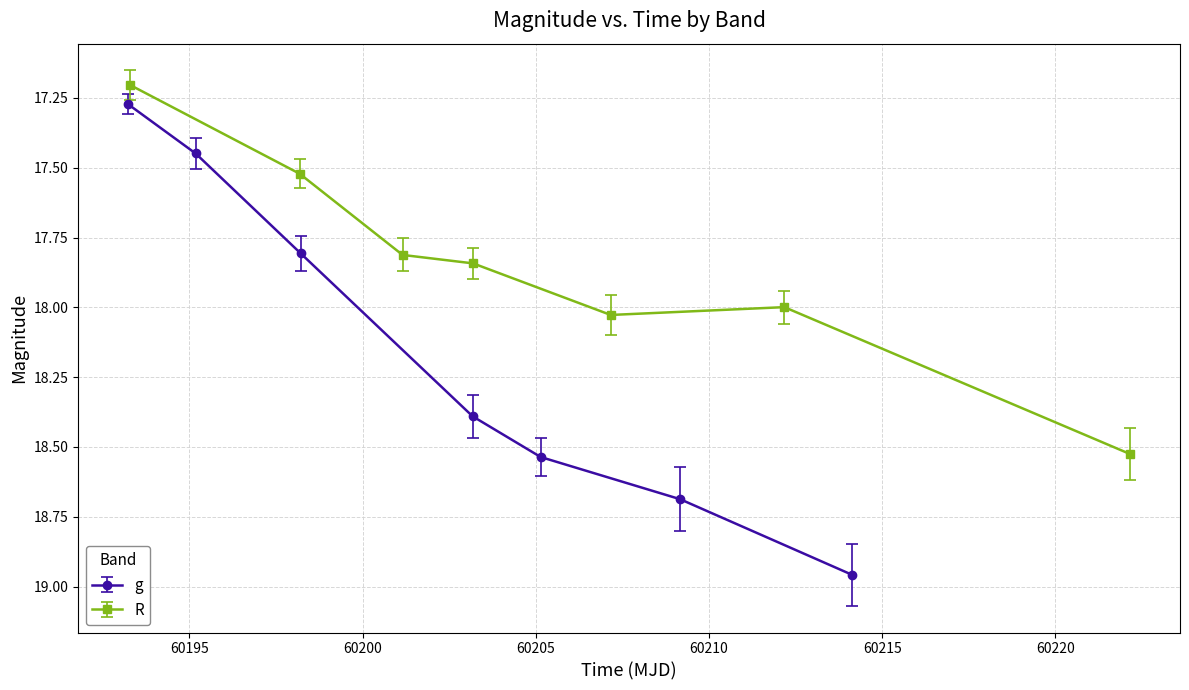

True or false: g has more than 2 interior local peaks.

False